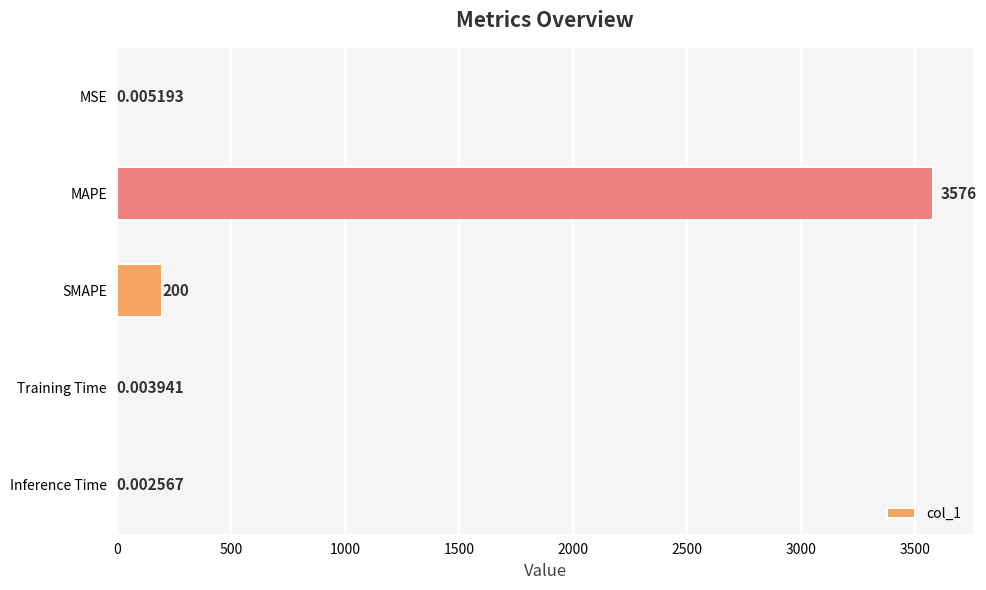

How many data points does each series have?

5